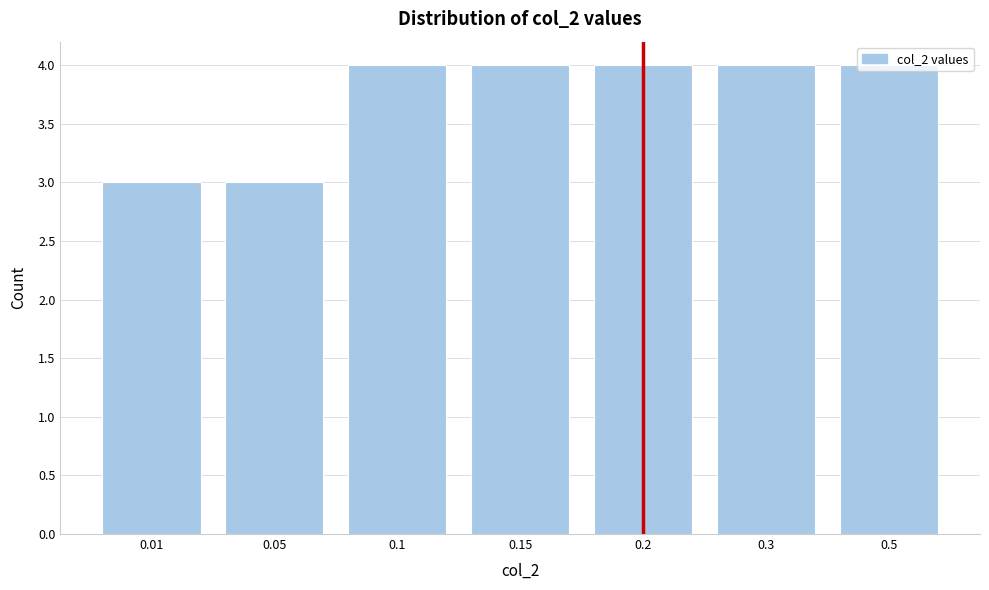

What is the minimum value shown in the chart?

3